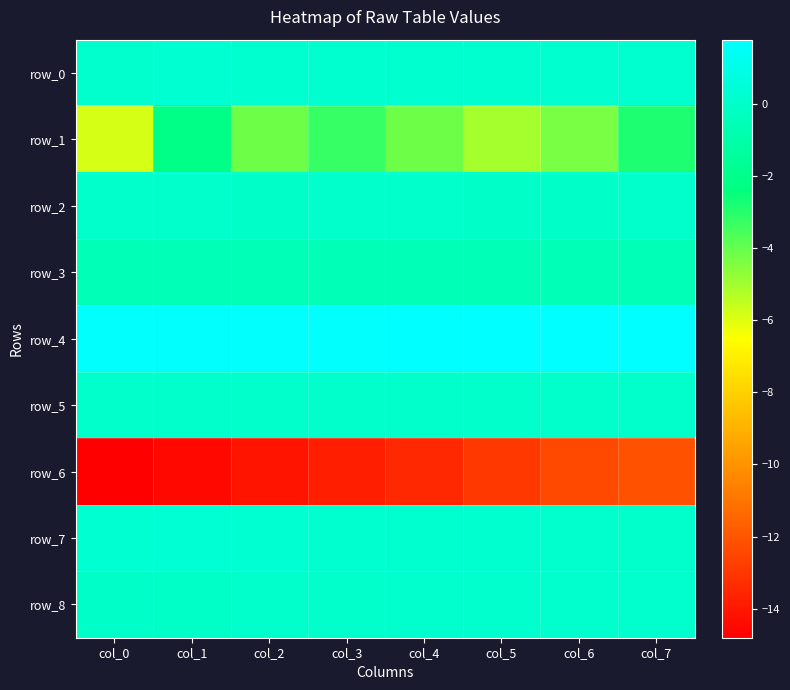

Reading left to right, transcribe all the data shown in this chart.

row_0: col_0=0.1	col_1=0.2	col_2=0.2	col_3=0.2	col_4=0.2	col_5=0.2	col_6=0.2	col_7=0.2
row_1: col_0=-5.9	col_1=-2.1	col_2=-4.1	col_3=-3.2	col_4=-4.1	col_5=-5.0	col_6=-4.4	col_7=-2.8
row_2: col_0=0.0	col_1=0.1	col_2=0.0	col_3=0.0	col_4=0.0	col_5=0.0	col_6=0.0	col_7=0.0
row_3: col_0=-0.6	col_1=-0.6	col_2=-0.6	col_3=-0.6	col_4=-0.6	col_5=-0.6	col_6=-0.6	col_7=-0.6
row_4: col_0=1.7	col_1=1.7	col_2=1.7	col_3=1.7	col_4=1.7	col_5=1.7	col_6=1.8	col_7=1.8
row_5: col_0=0.1	col_1=0.1	col_2=0.1	col_3=0.1	col_4=0.1	col_5=0.1	col_6=0.1	col_7=0.1
row_6: col_0=-14.8	col_1=-14.5	col_2=-14.2	col_3=-13.8	col_4=-13.5	col_5=-13.0	col_6=-12.5	col_7=-12.1
row_7: col_0=0.3	col_1=0.3	col_2=0.2	col_3=0.2	col_4=0.2	col_5=0.2	col_6=0.1	col_7=0.0
row_8: col_0=0.0	col_1=-0.1	col_2=0.0	col_3=0.0	col_4=0.1	col_5=0.1	col_6=0.1	col_7=0.1